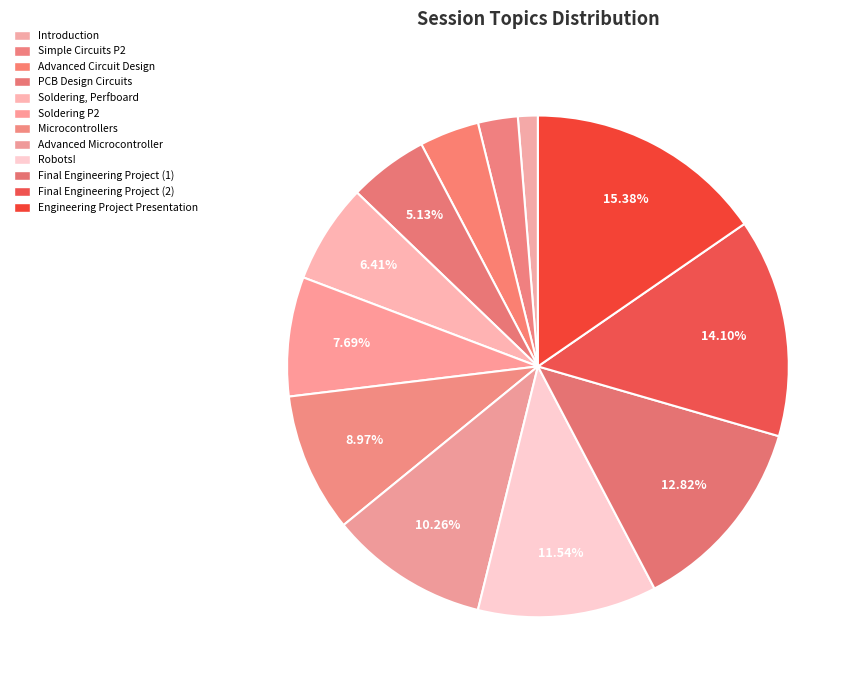

Rank the categories by value from highest to lowest.

Engineering Project Presentation, Final Engineering Project (2), Final Engineering Project (1), Robots!, Advanced Microcontroller, Microcontrollers, Soldering P2, Soldering, Perfboard, PCB Design Circuits, Advanced Circuit Design, Simple Circuits P2, Introduction